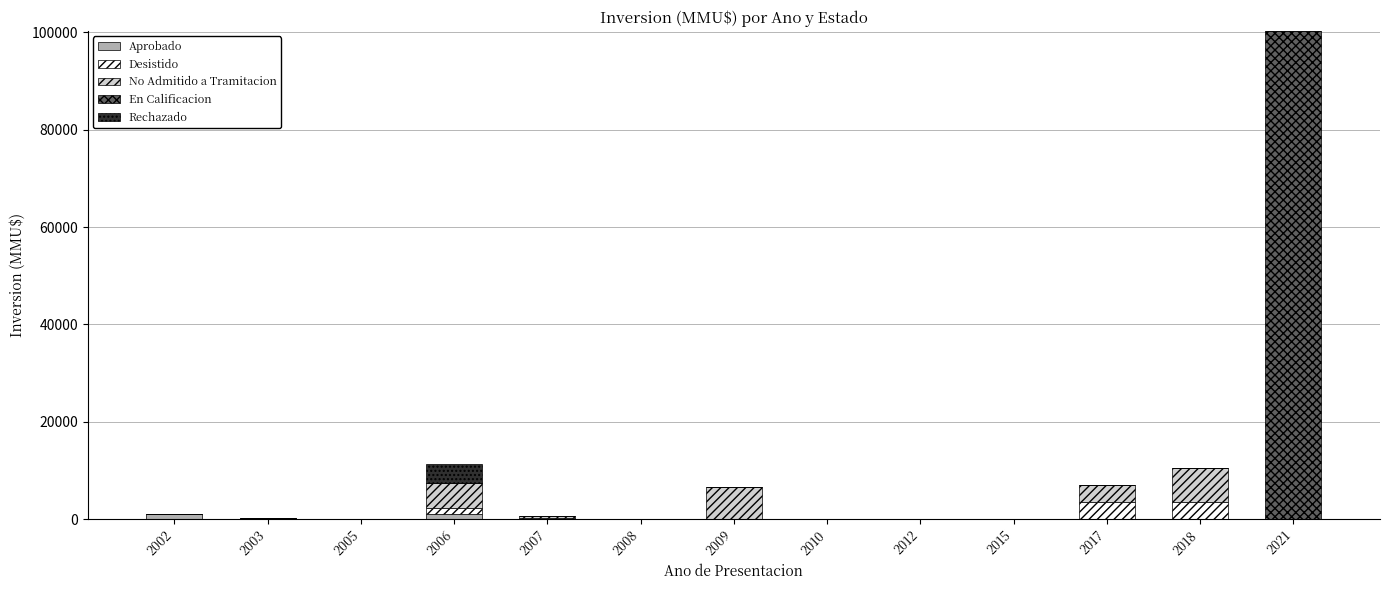

What is the difference between the Aprobado values at 2006 and 2021?

1130